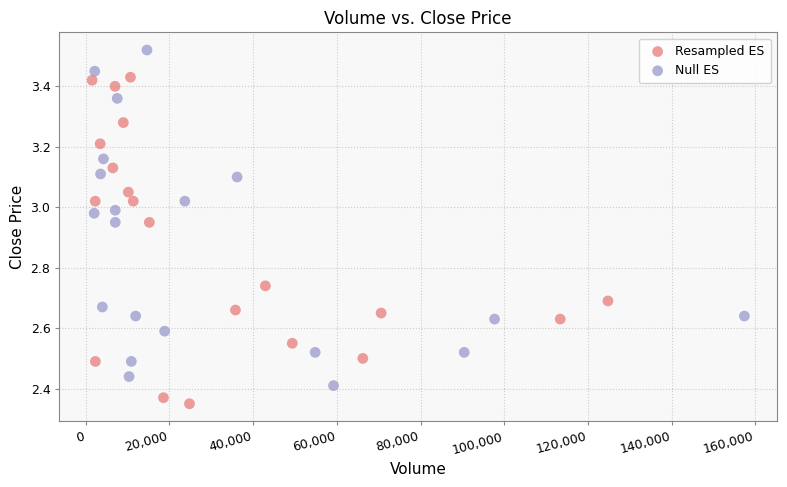

Which series reaches the minimum Y coordinate?

Resampled ES